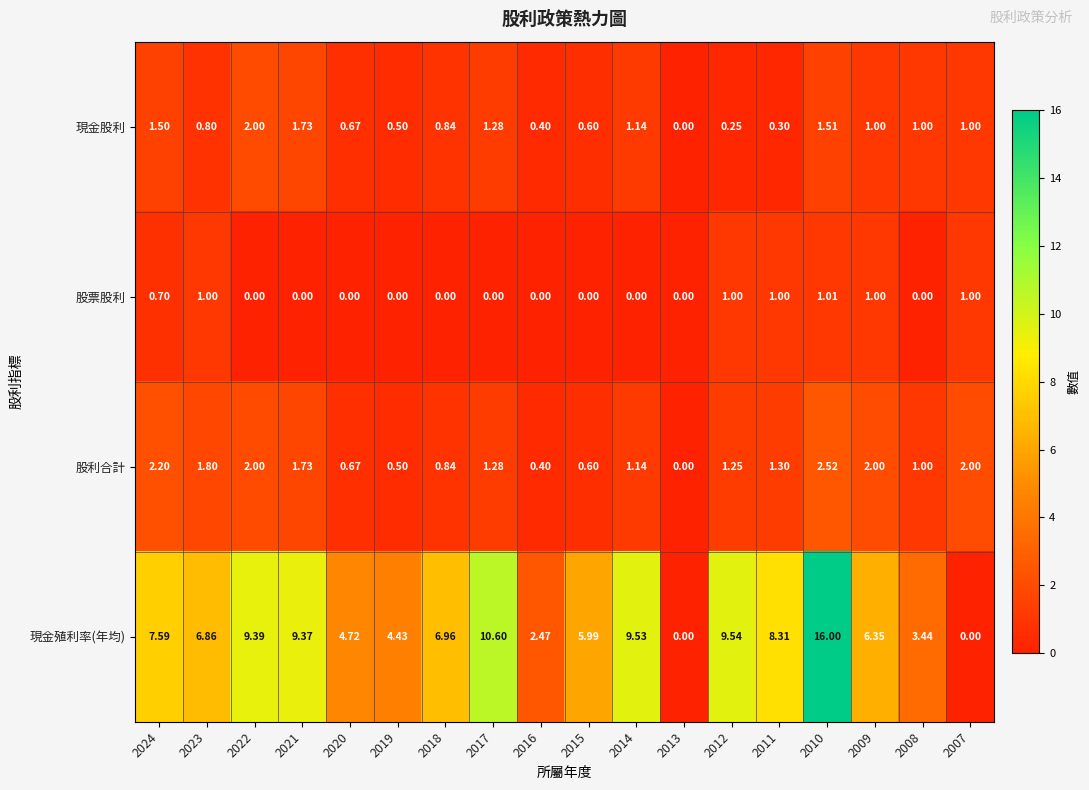

Rank the series by their maximum value, from lowest to highest.

股票股利, 現金股利, 股利合計, 現金殖利率(年均)